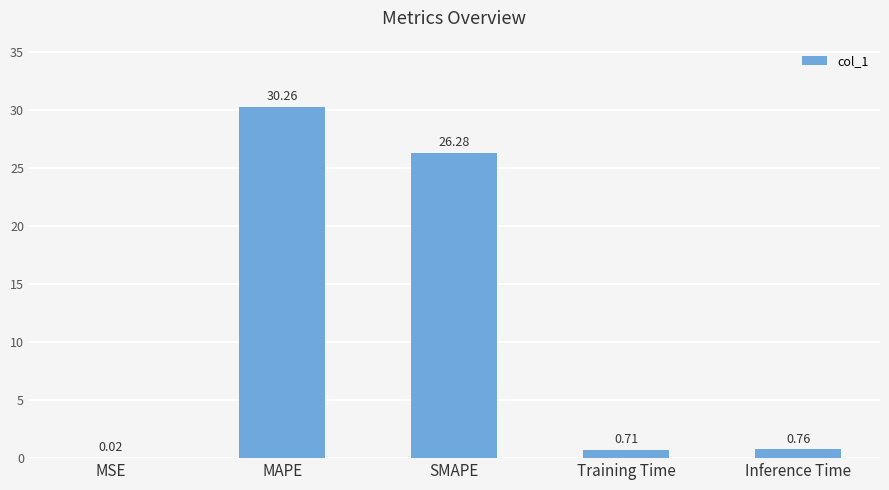

Where is the data nearest to the value 15?

SMAPE